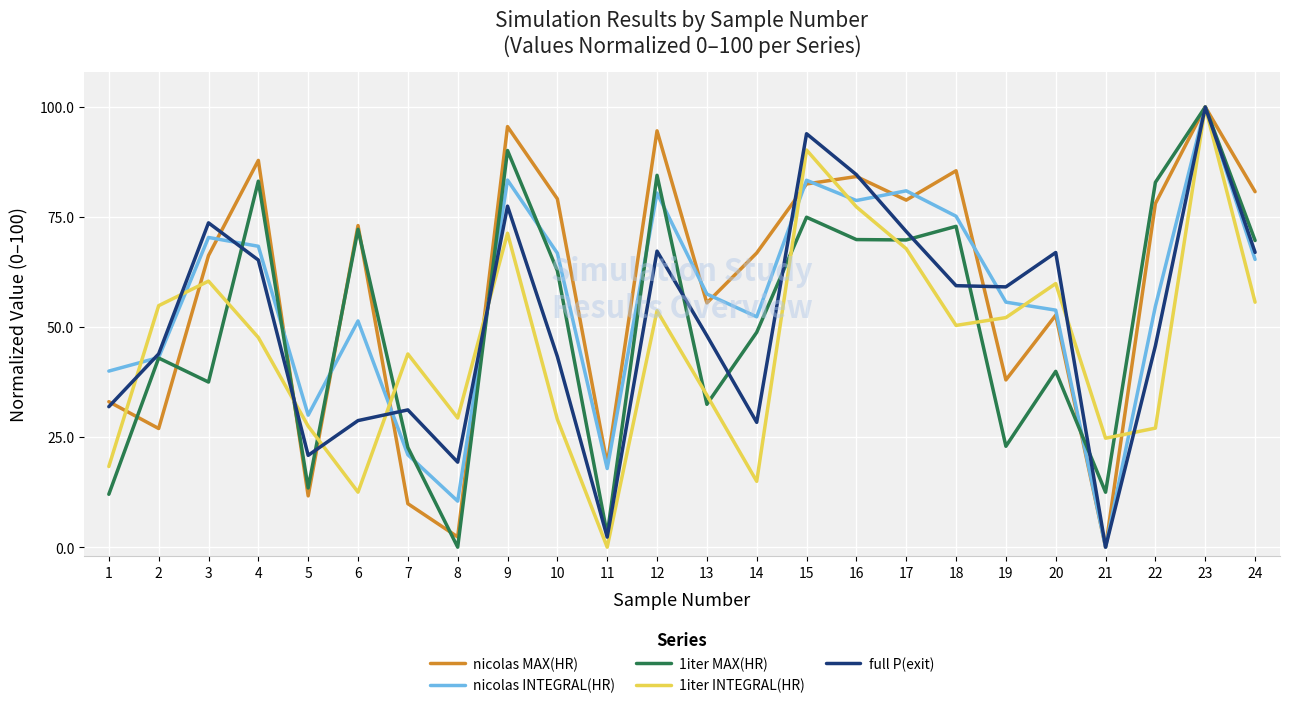

The value of 1iter MAX(HR) at 9 is 129.1. True or false?

False